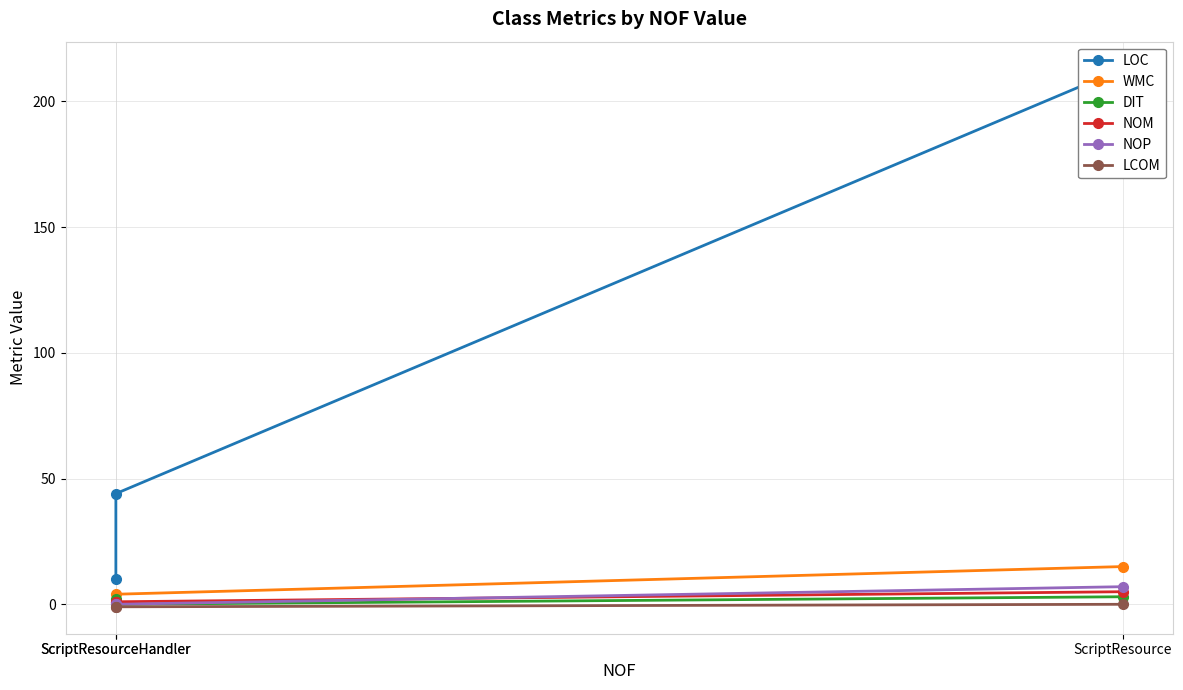

What is the difference between the maximum and minimum values in the LCOM series?

1